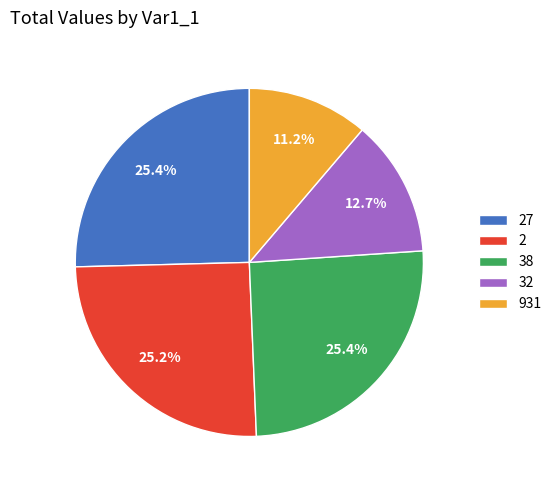

Is there a majority slice in this chart?

No